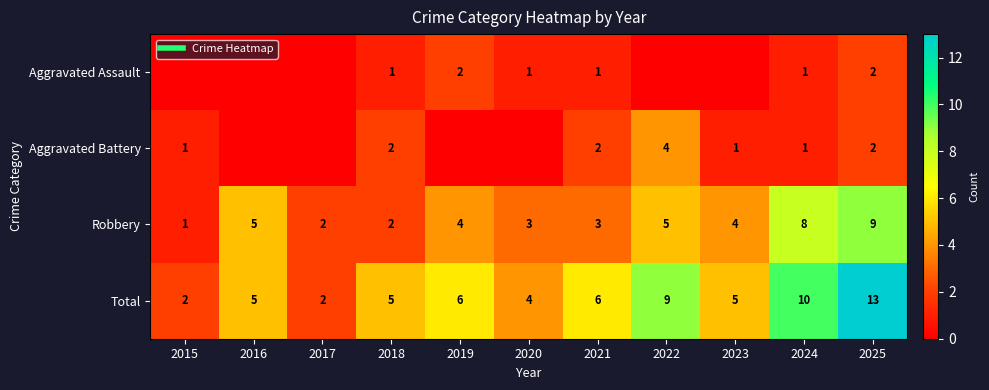

What is the maximum value shown in the chart?

13